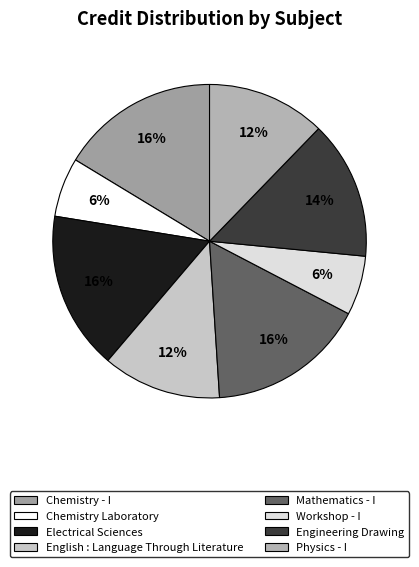

Do Engineering Drawing and Chemistry Laboratory together represent more than half of the pie?

No